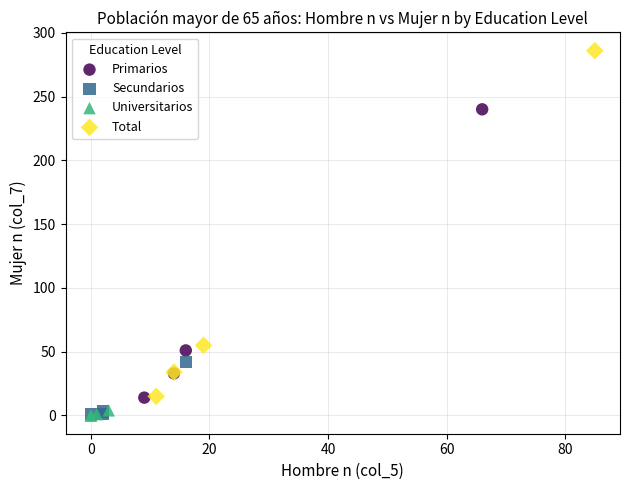

Which series has the widest spread of Y values?

Total